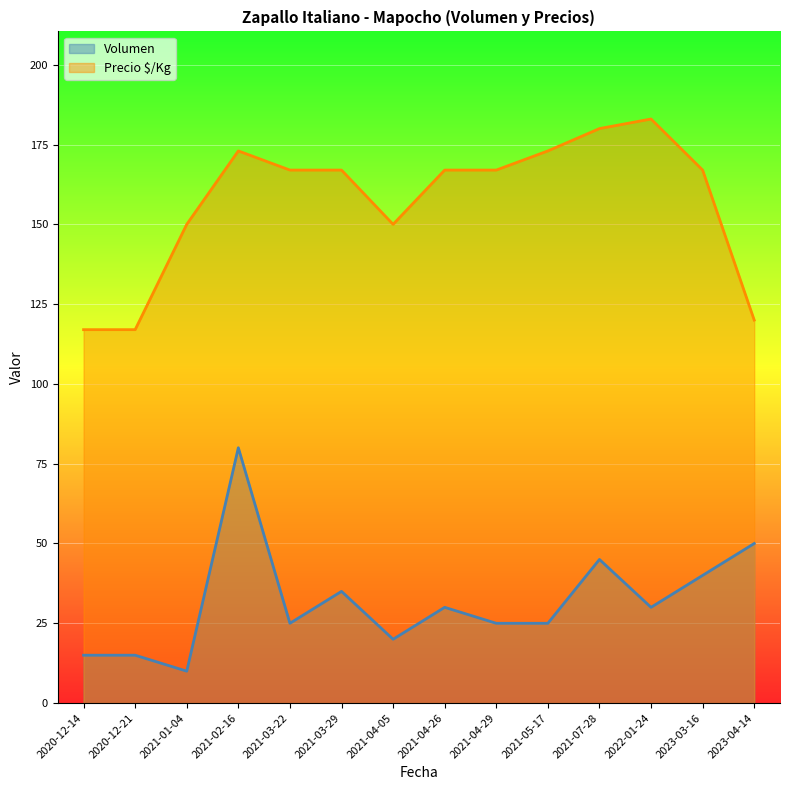

What is the difference between the highest and lowest values at 2021-02-16?

93